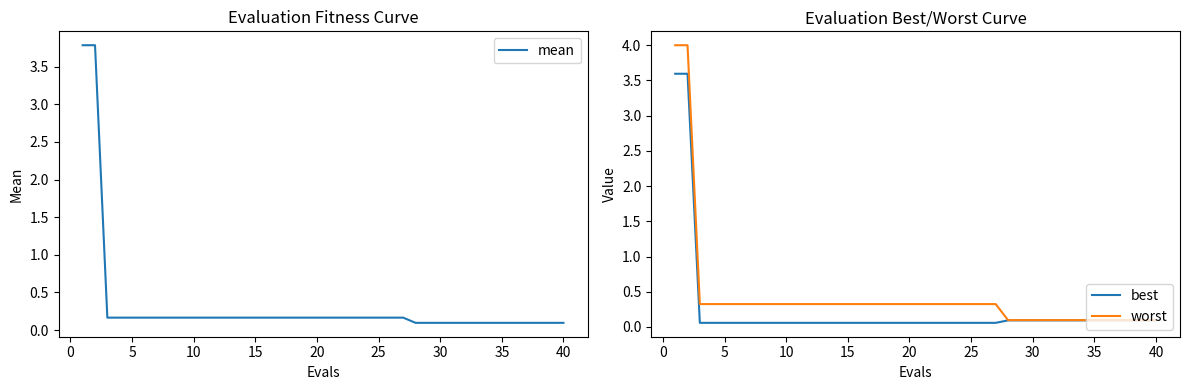

The value of best at 40 is 0.1. True or false?

True